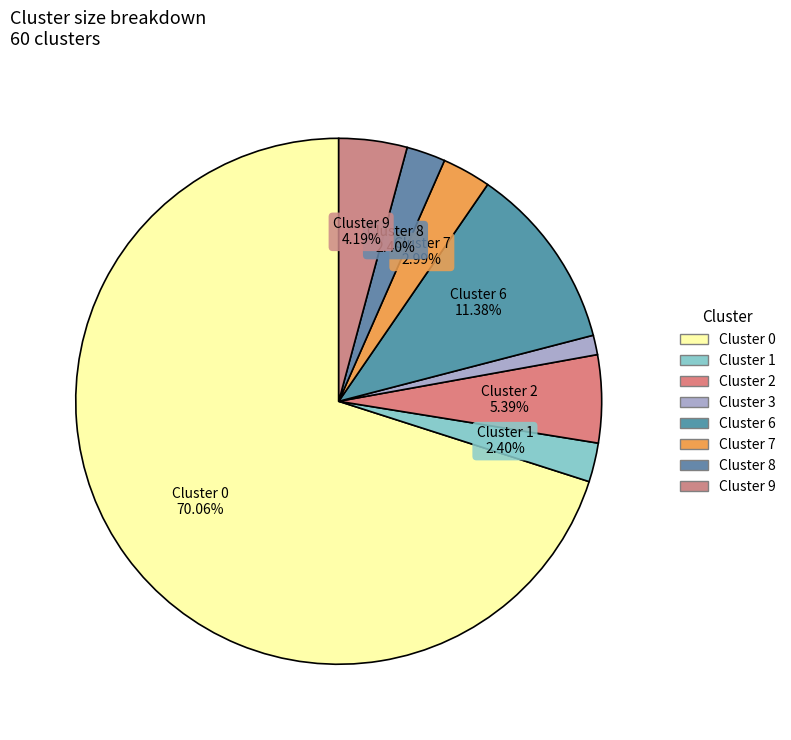

Is the sum of Cluster 9 and Cluster 7 greater than half?

No